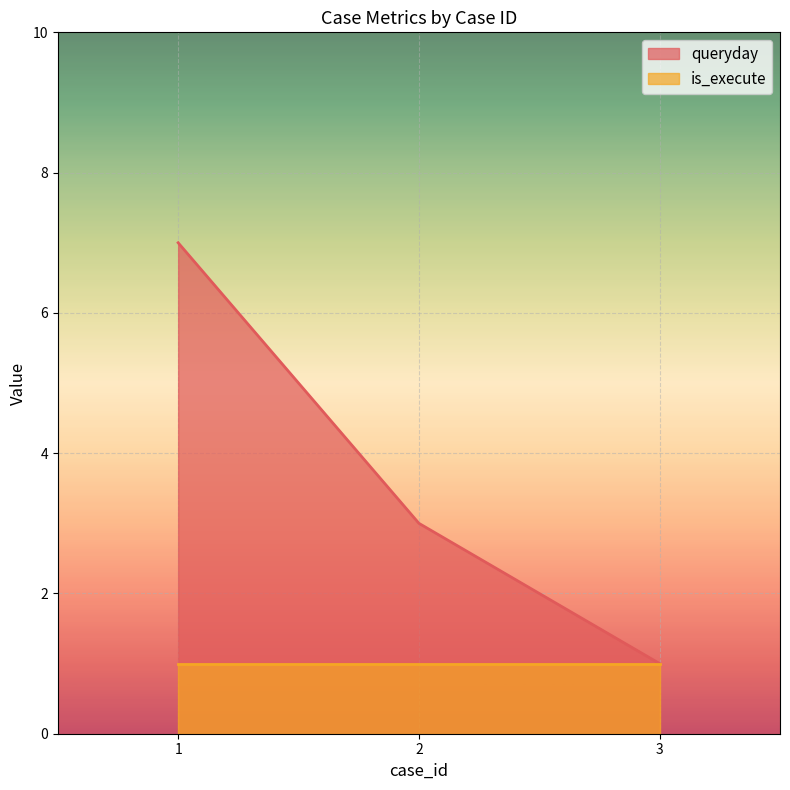

Where does the data first go above 3?

1